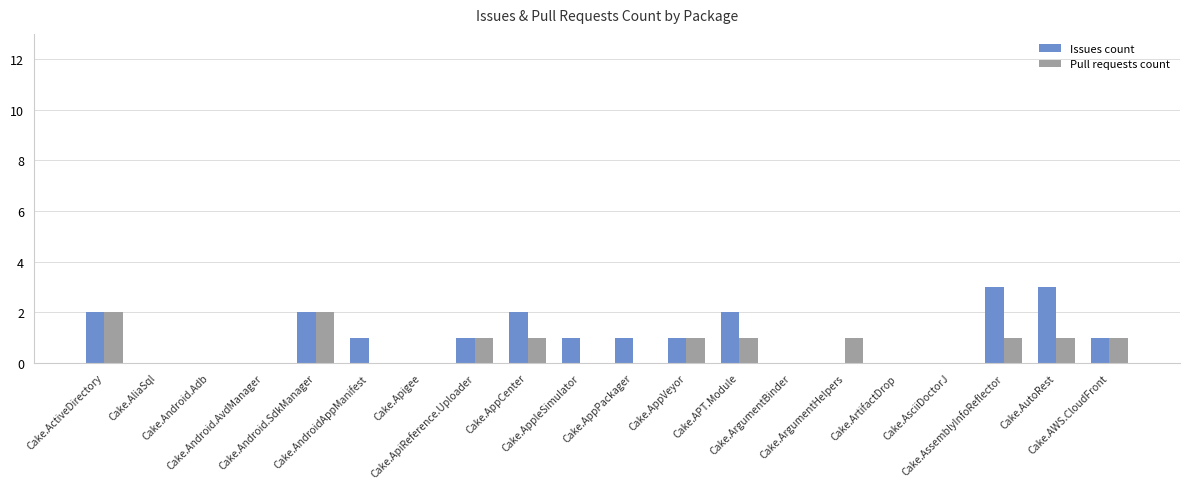

How many Pull requests count values are between 0 and 1?

18